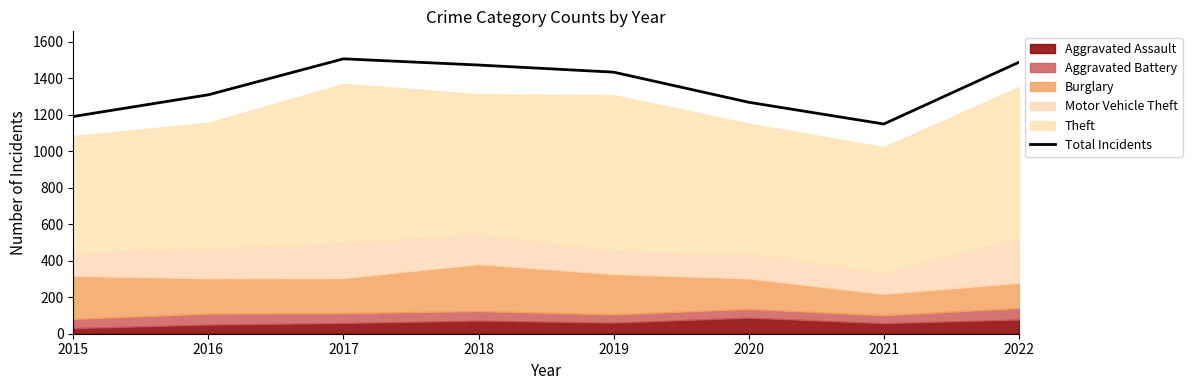

Rank the categories by value from highest to lowest.

2017, 2022, 2018, 2019, 2016, 2020, 2015, 2021